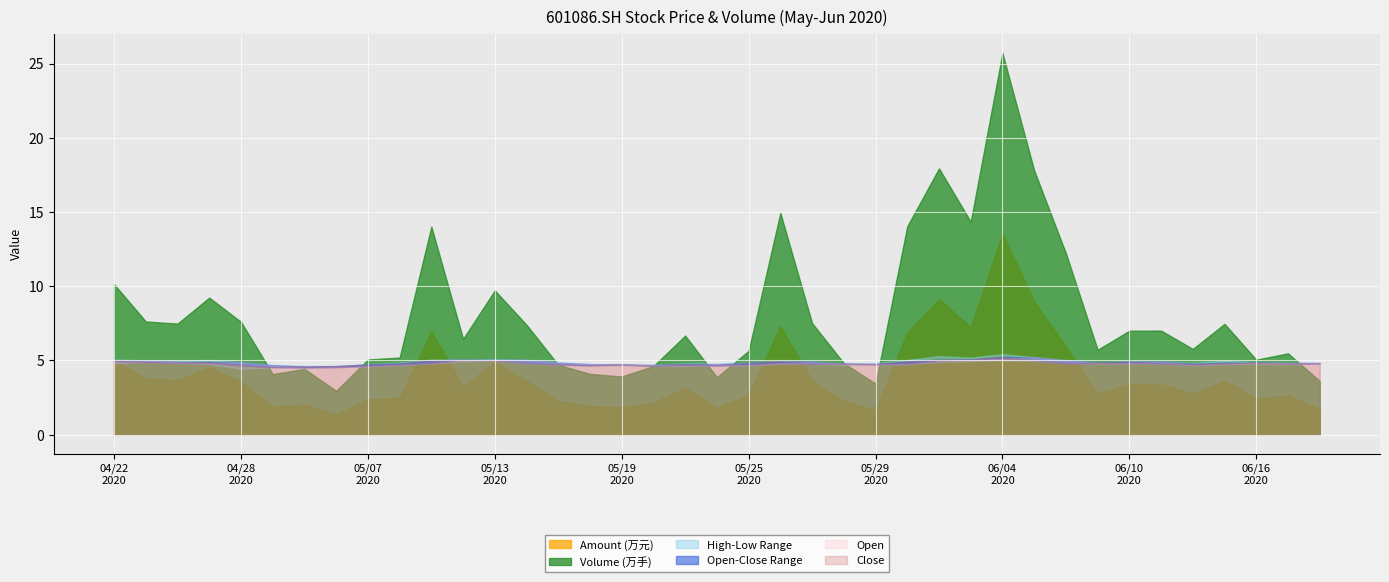

How many lines are shown in the chart?

6